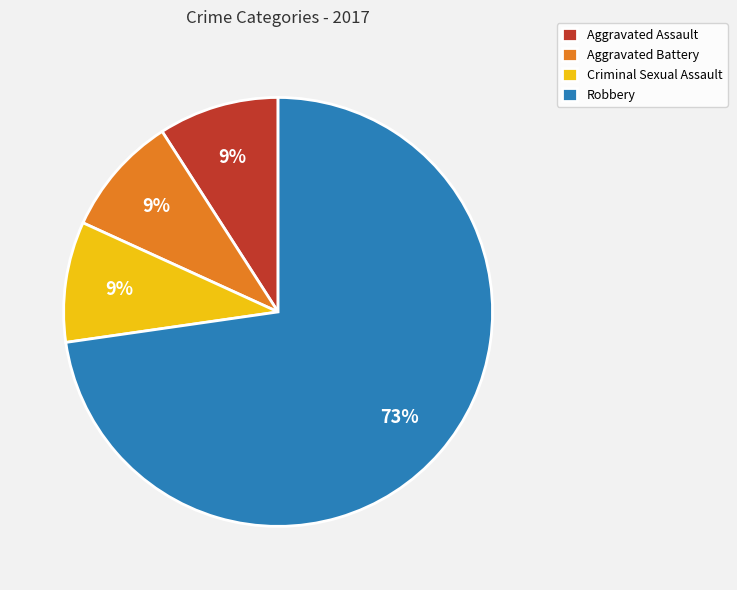

How many segments does this pie chart have?

4